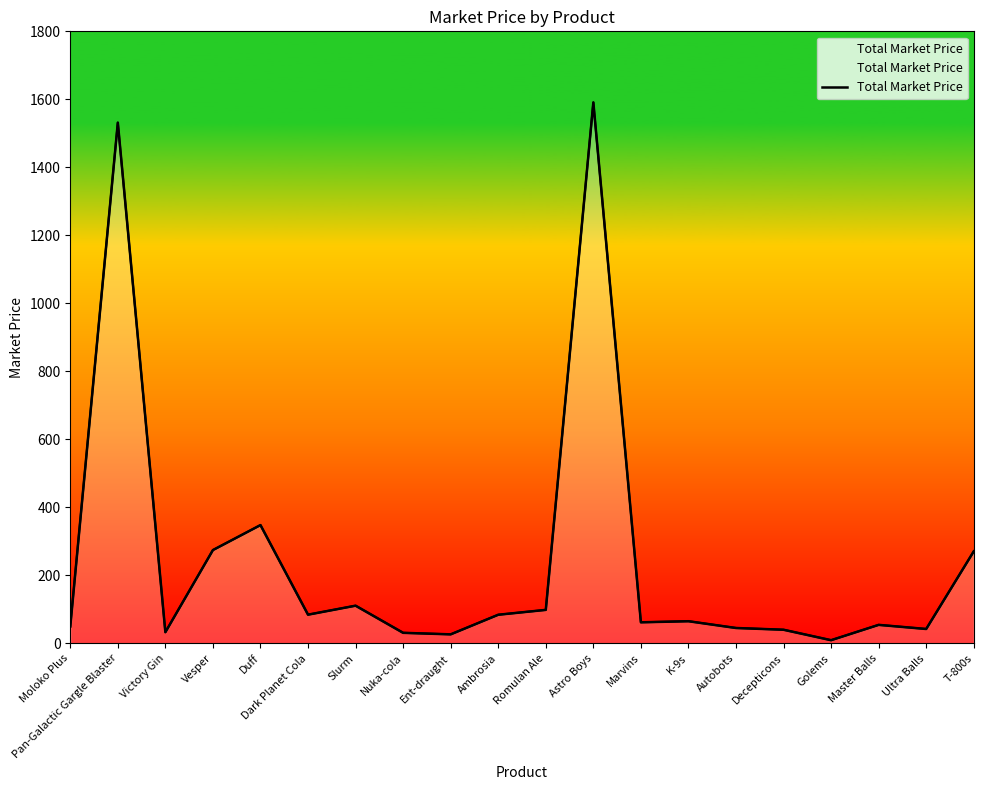

At which category does the chart reach its minimum across all series?

Golems